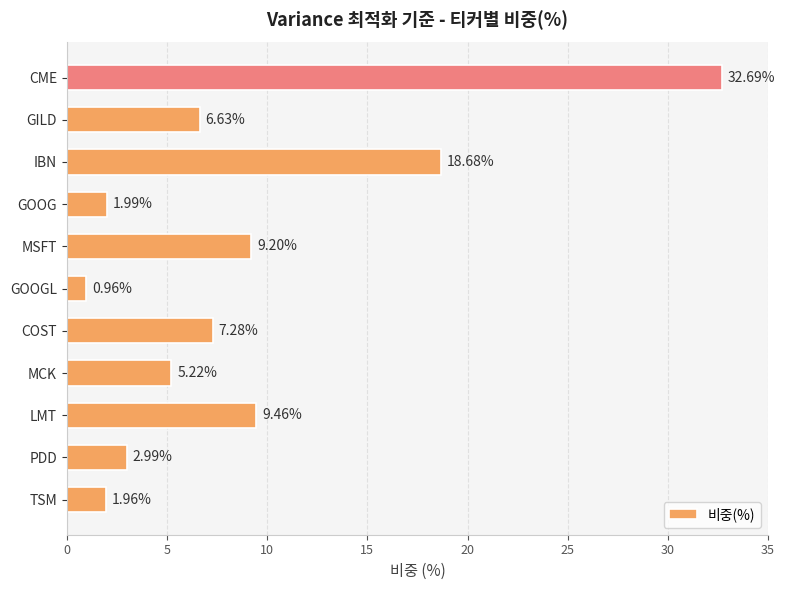

What is the difference between the maximum and minimum values?

31.7